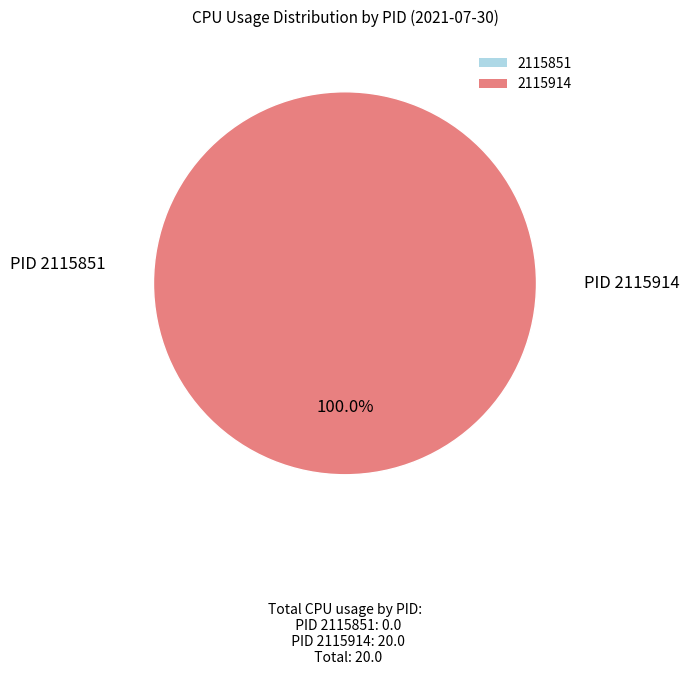

What portion of the pie excludes 2115851?

100.0%